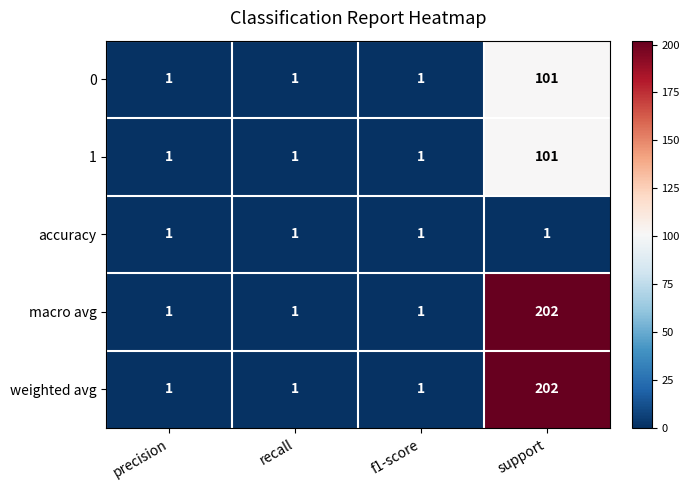

True or false: 0 has a value of 2 at precision.

False